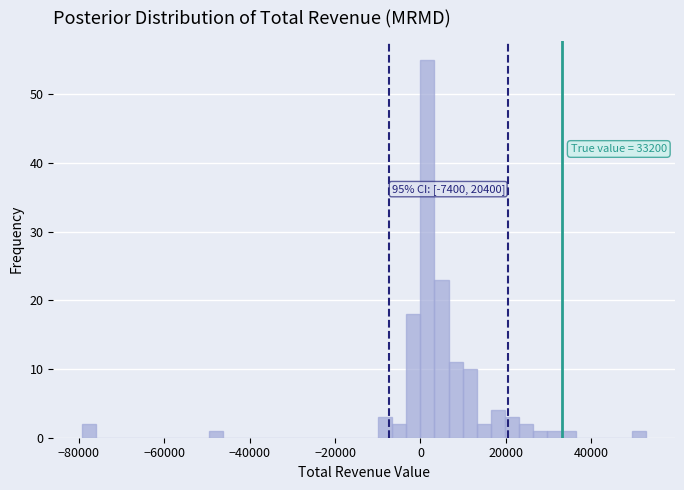

Read against the x-axis, roughly where is the centre of the tallest bar?

2000